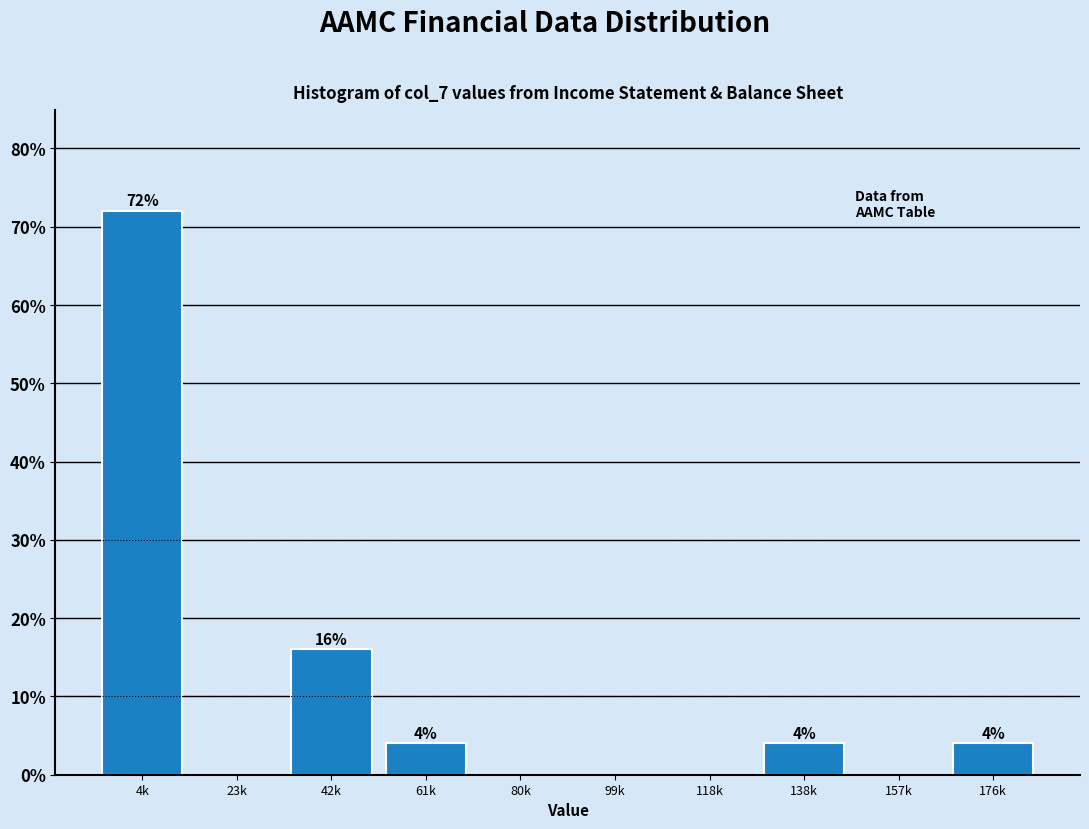

Reading right to left, extract all data points from this chart.

176k=4	157k=0	138k=4	118k=0	99k=0	80k=0	61k=4	42k=16	23k=0	4k=72